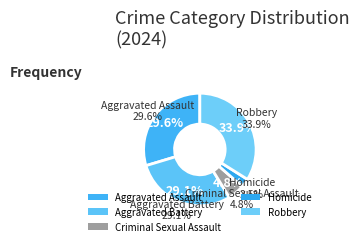

Rank the categories by value from highest to lowest.

Robbery, Aggravated Assault, Aggravated Battery, Criminal Sexual Assault, Homicide